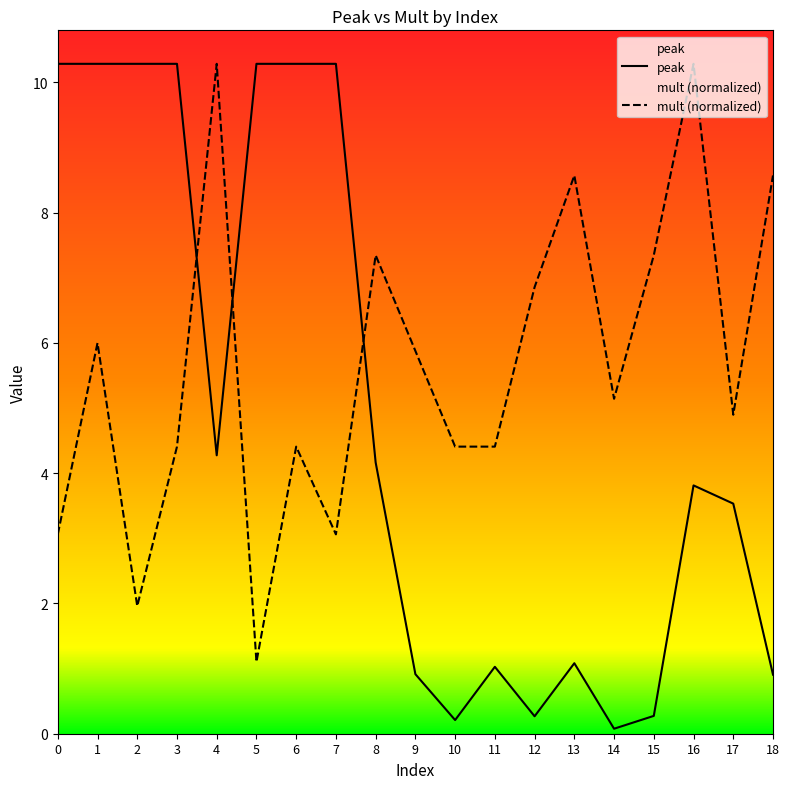

True or false: mult has a value of 5.6 at 4.

False